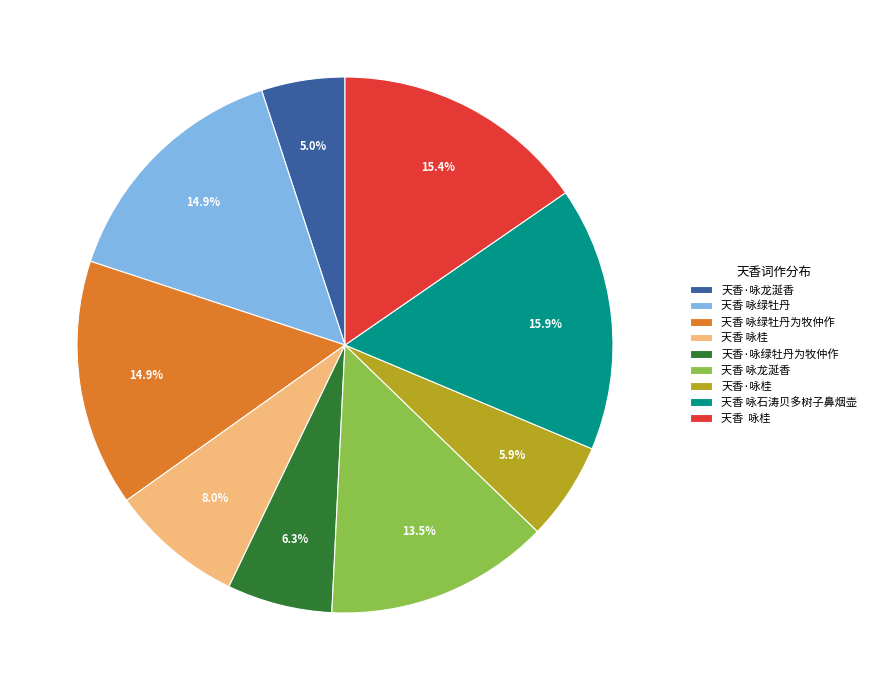

Is there a majority slice in this chart?

No